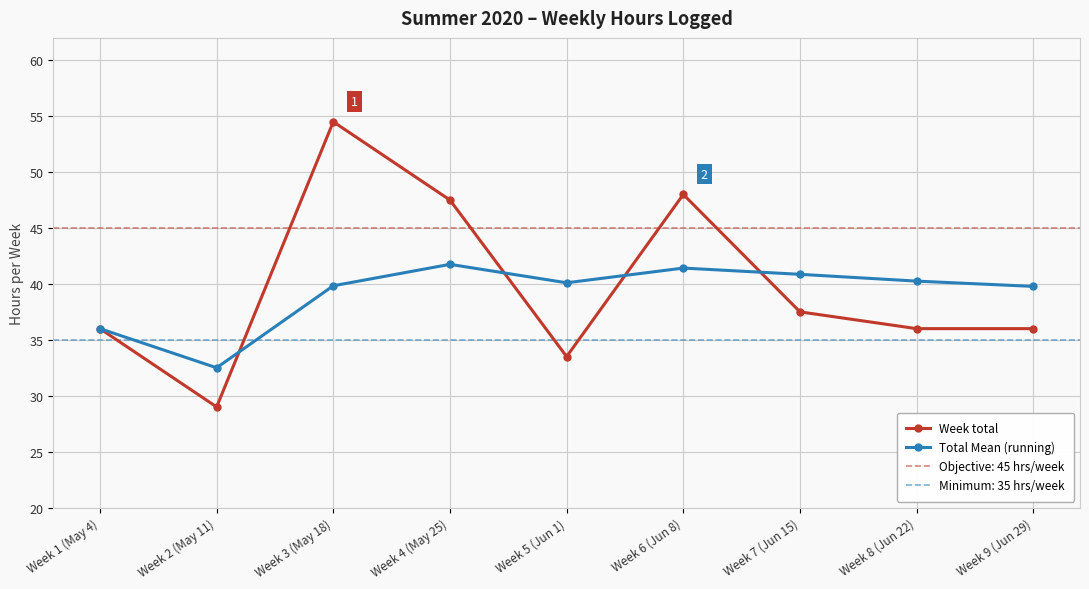

What is the smallest value displayed?

29.0